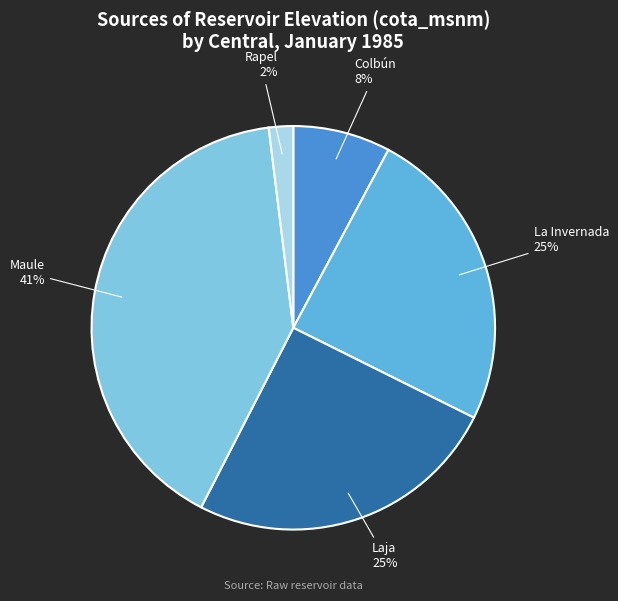

Does any single category account for the majority?

No